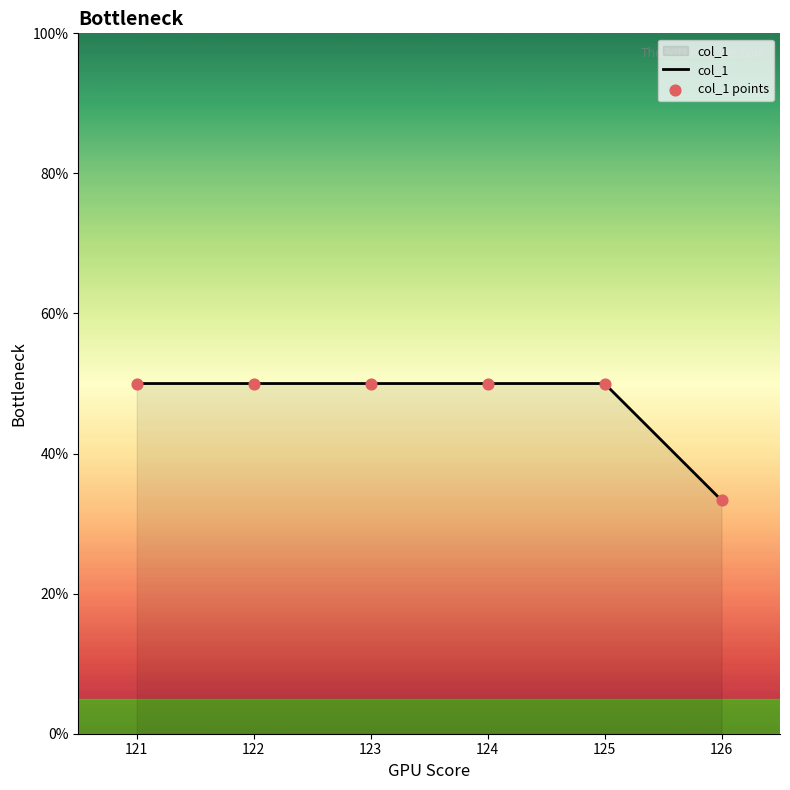

Is it true that the value at 125 is 12.0?

False